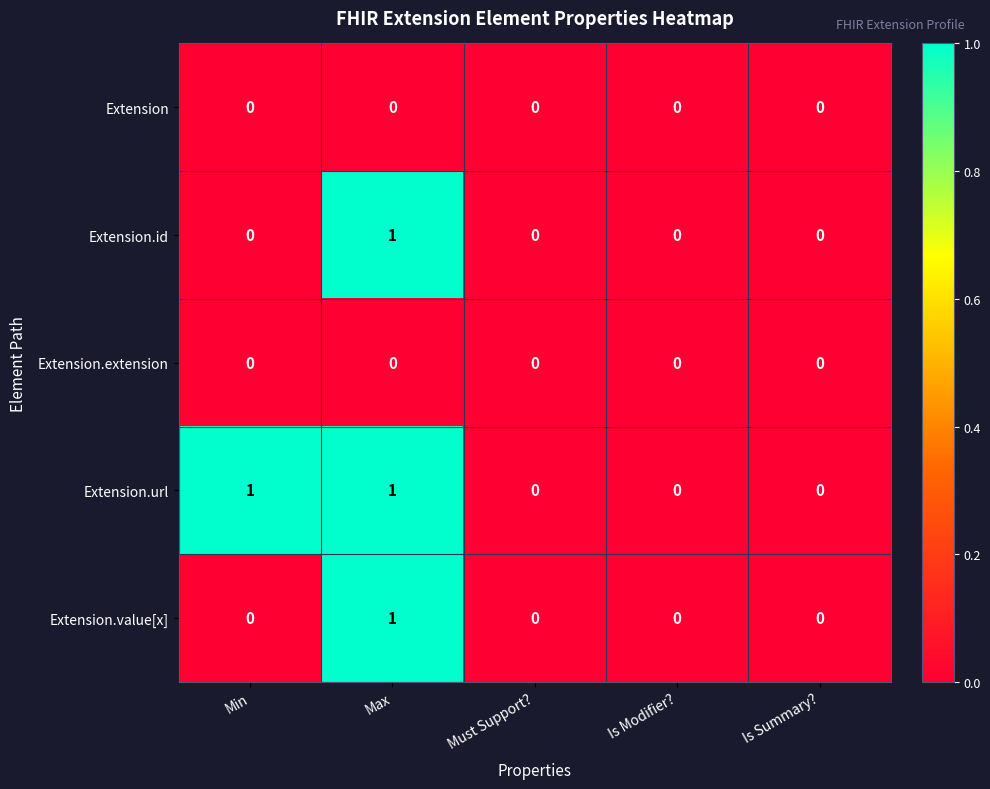

At which category is the sum across all series the highest?

Max